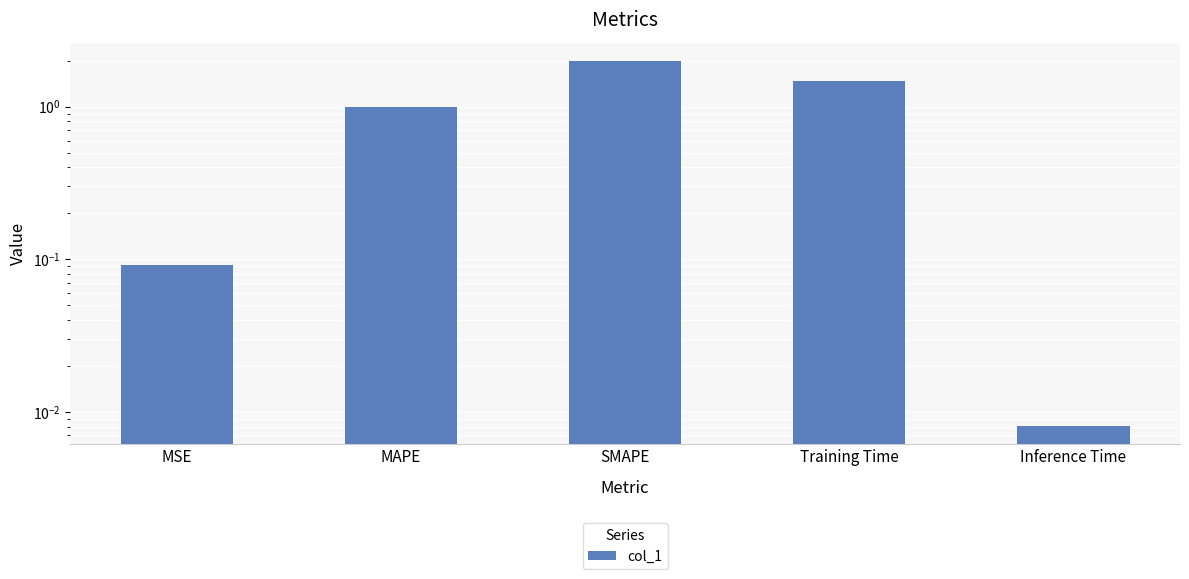

What is the average value?

0.9